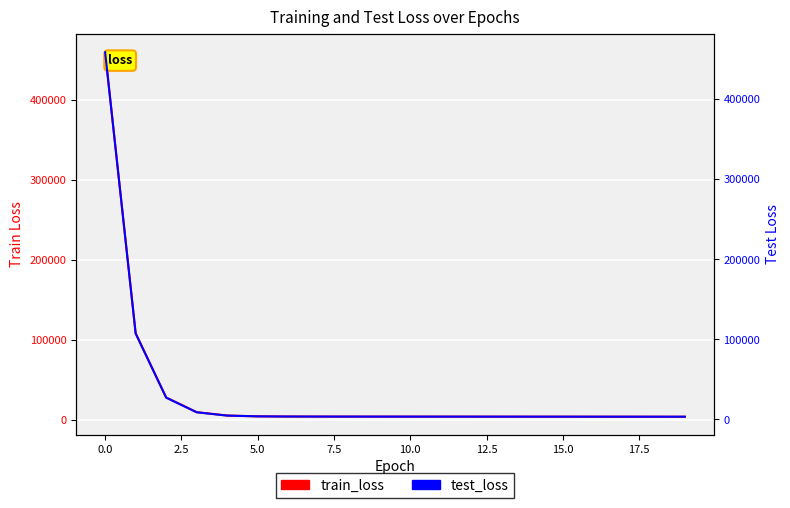

What value does the train_loss series have at 13?

3698.5